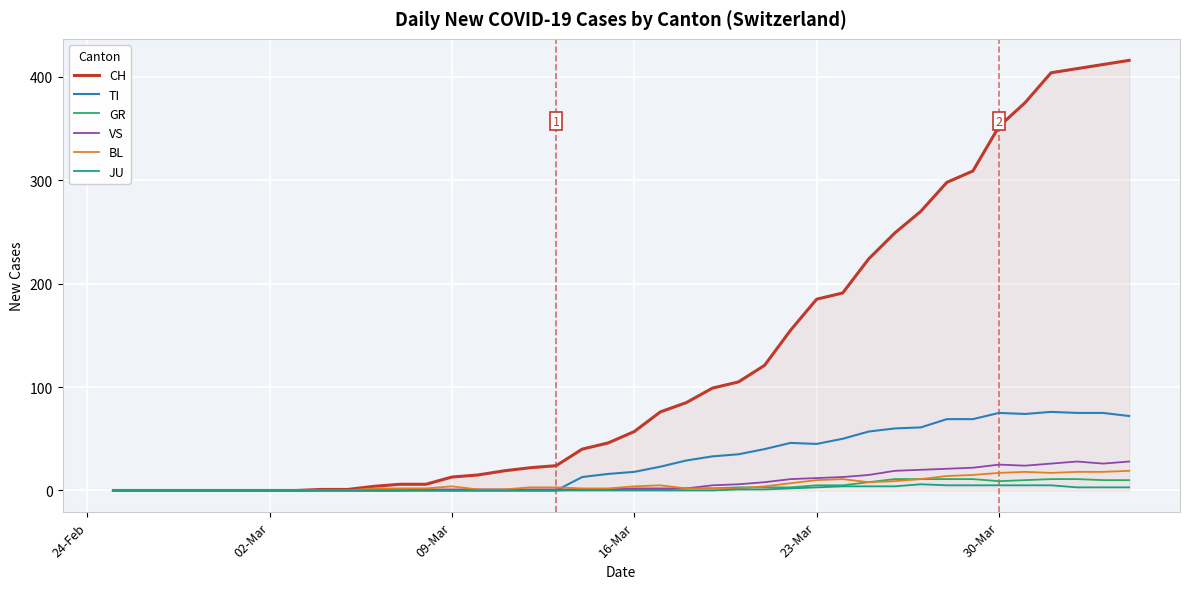

Which series has the widest spread of values?

CH